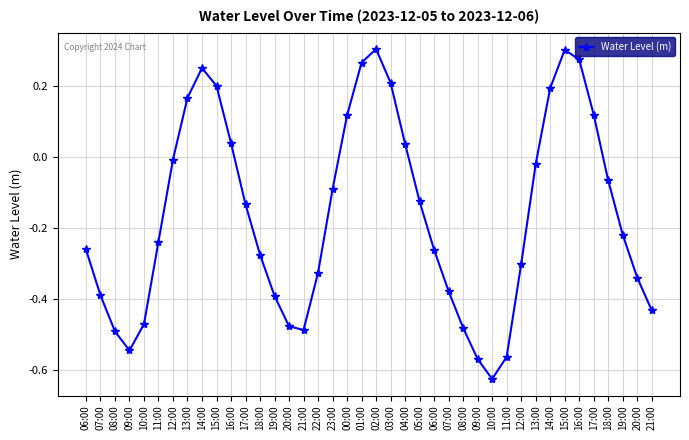

What is the sum of all values?

-6.5